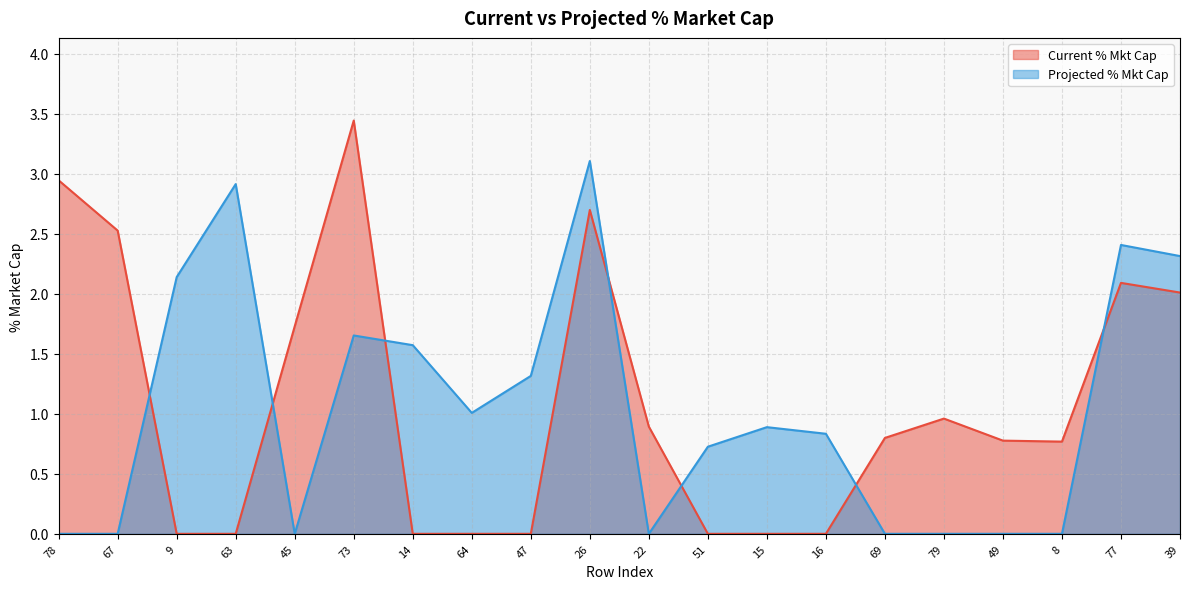

What position from the left is 77?

19